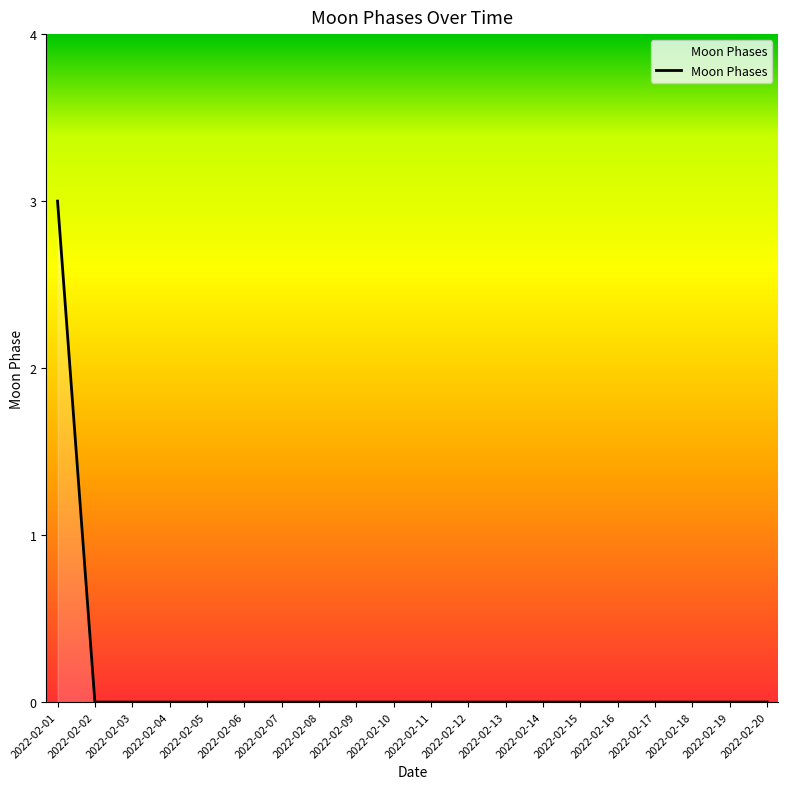

Which category has the highest value across all series?

2022-02-01